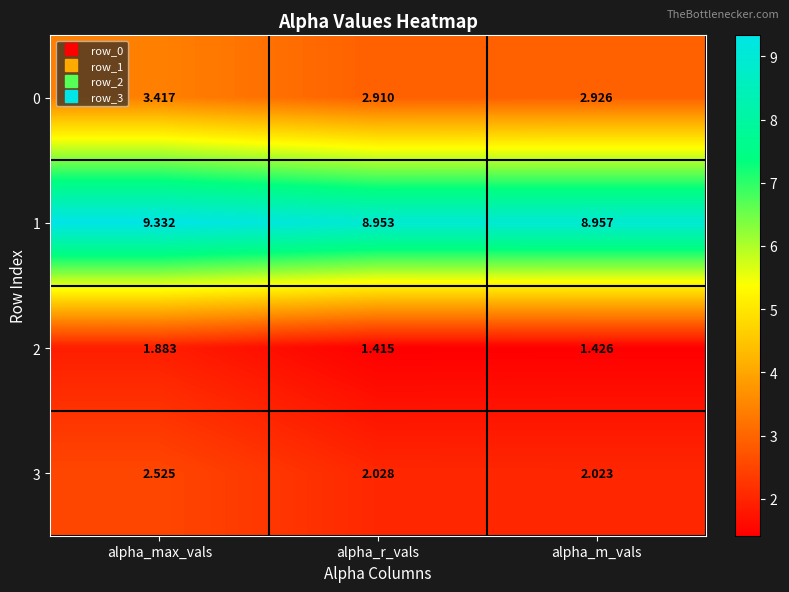

Where is 0 nearest to the value 3?

alpha_m_vals